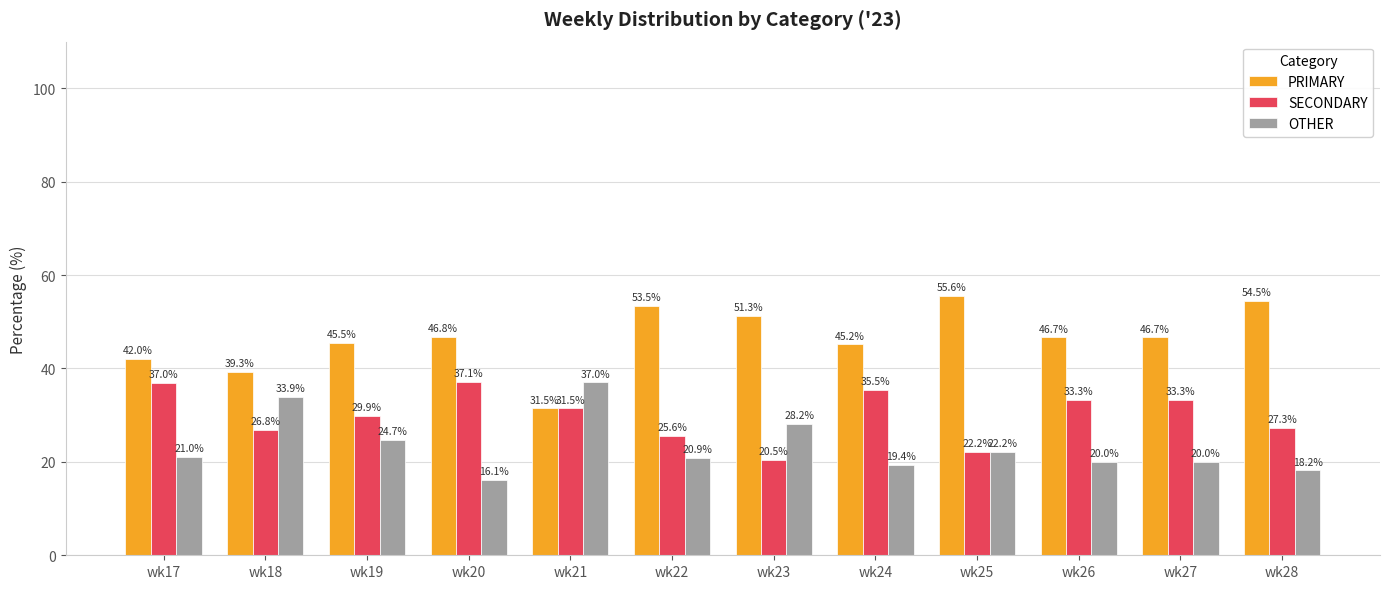

What is the total value across all series at wk26?

100.0